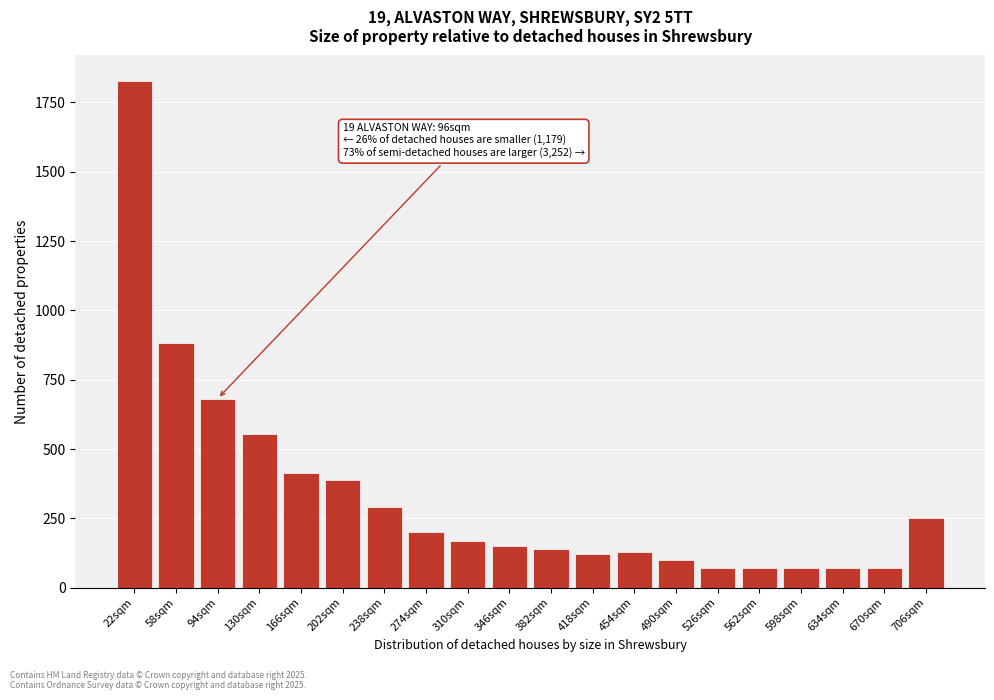

Reading left to right, extract all data points from this chart.

22sqm=1828	58sqm=884	94sqm=682	130sqm=554	166sqm=414	202sqm=388	238sqm=290	274sqm=200	310sqm=170	346sqm=150	382sqm=140	418sqm=120	454sqm=130	490sqm=100	526sqm=70	562sqm=70	598sqm=70	634sqm=70	670sqm=70	706sqm=250